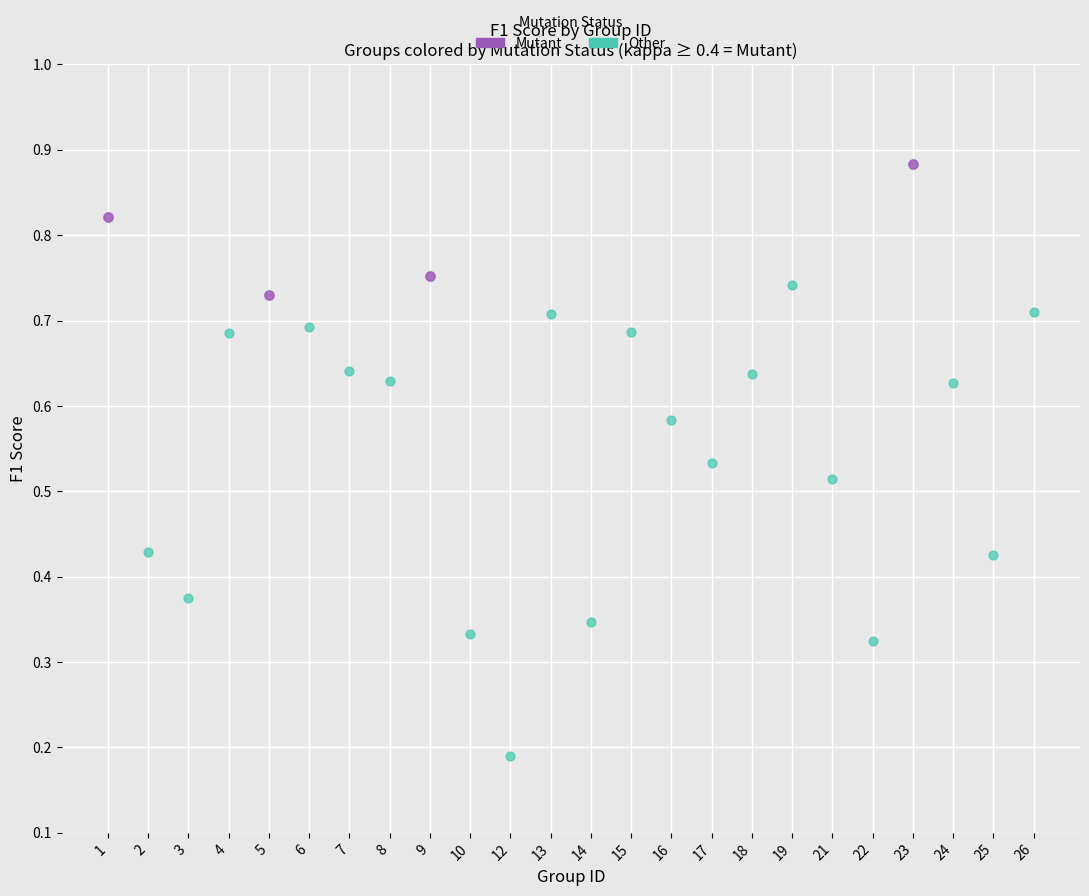

Which series contains the lowest Y value?

Other